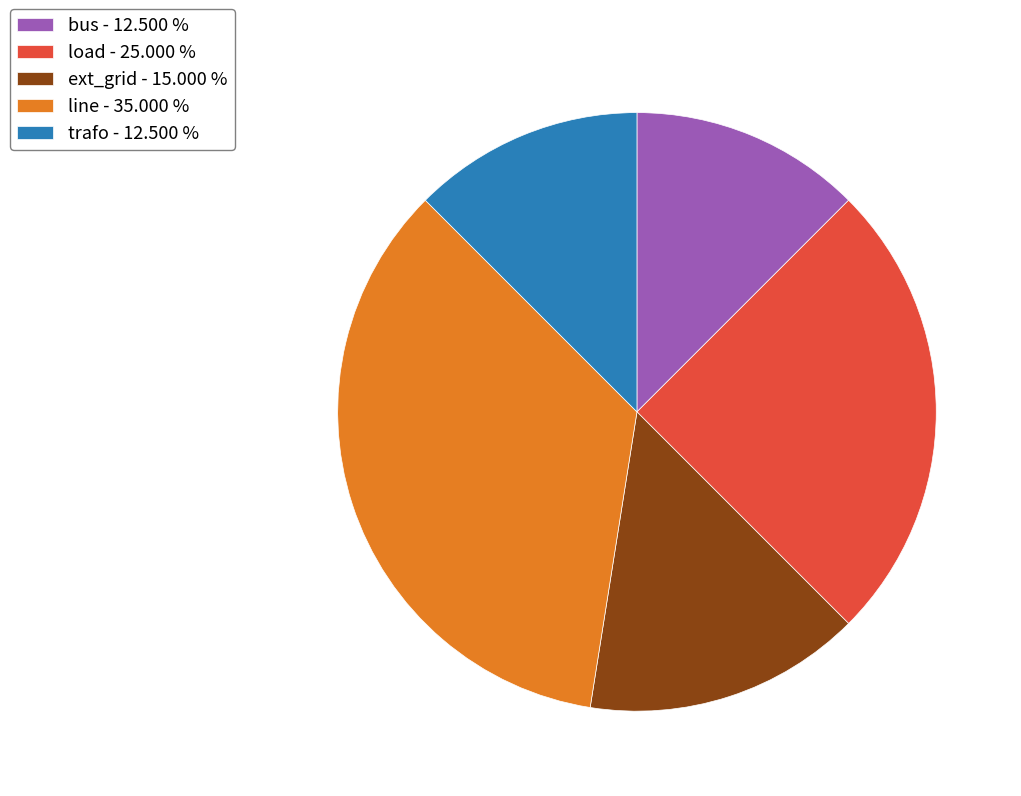

Is it true that trafo is 12% of the pie?

True